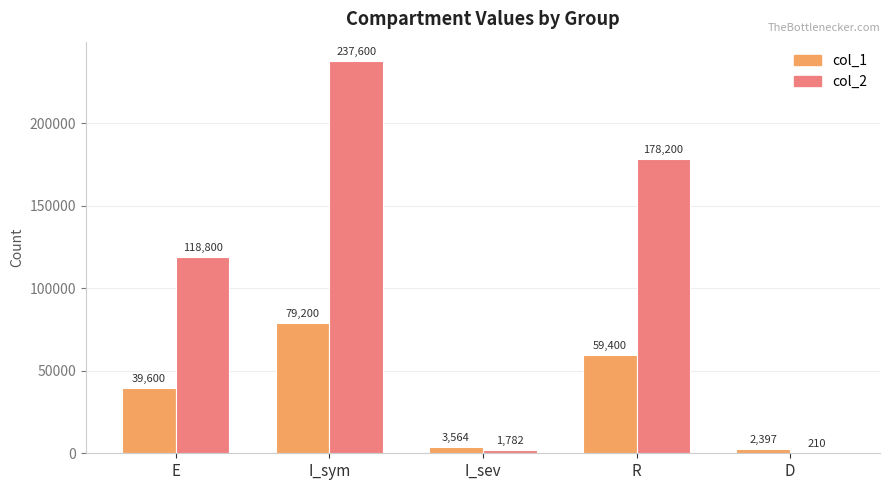

At which category does the chart reach its peak across all series?

I_sym